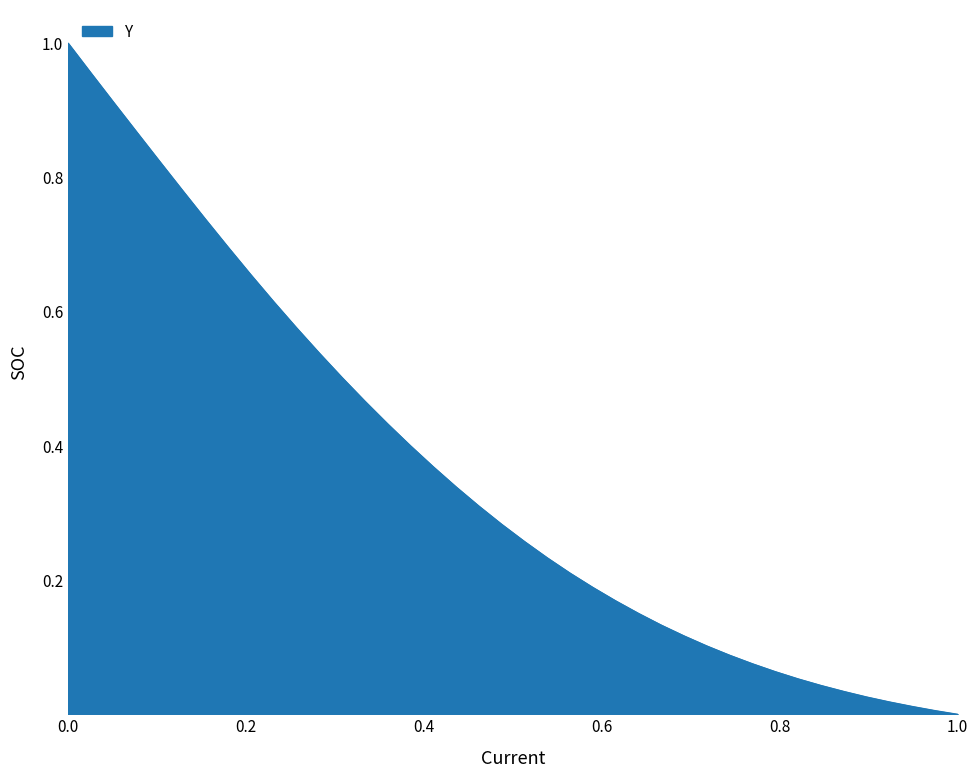

Does the chart display data point markers on the line(s)?

No